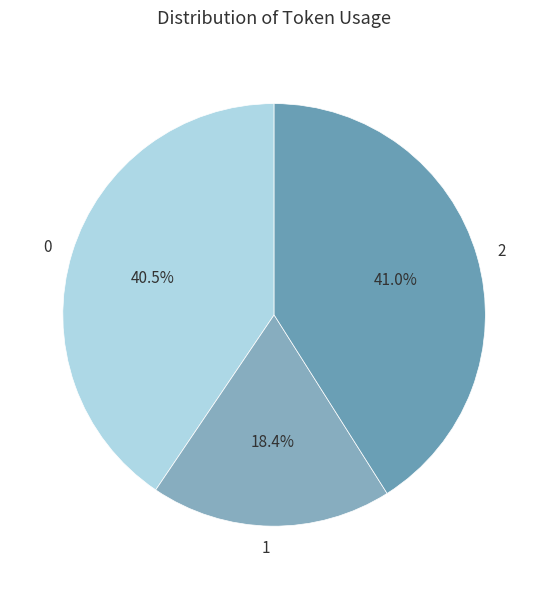

True or false: 2 accounts for 28% of the total.

False